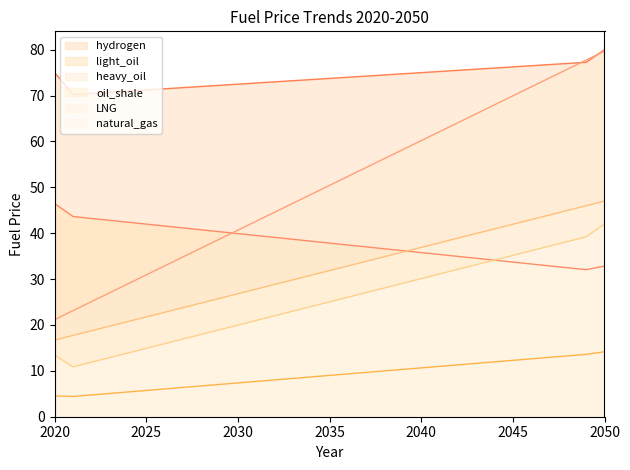

List the labels in order of natural_gas value, smallest first.

2021, 2022, 2023, 2020, 2024, 2025, 2026, 2027, 2028, 2029, 2030, 2031, 2032, 2033, 2034, 2035, 2036, 2037, 2038, 2039, 2040, 2041, 2042, 2043, 2044, 2045, 2046, 2047, 2048, 2049, 2050